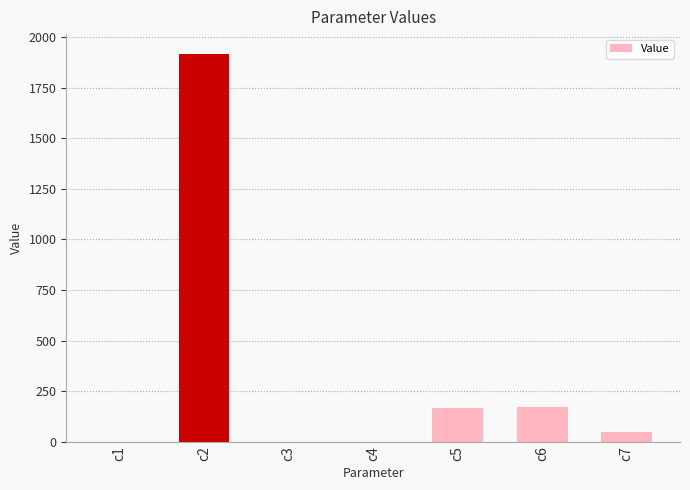

Is it true that the value at c6 is 172.7?

True